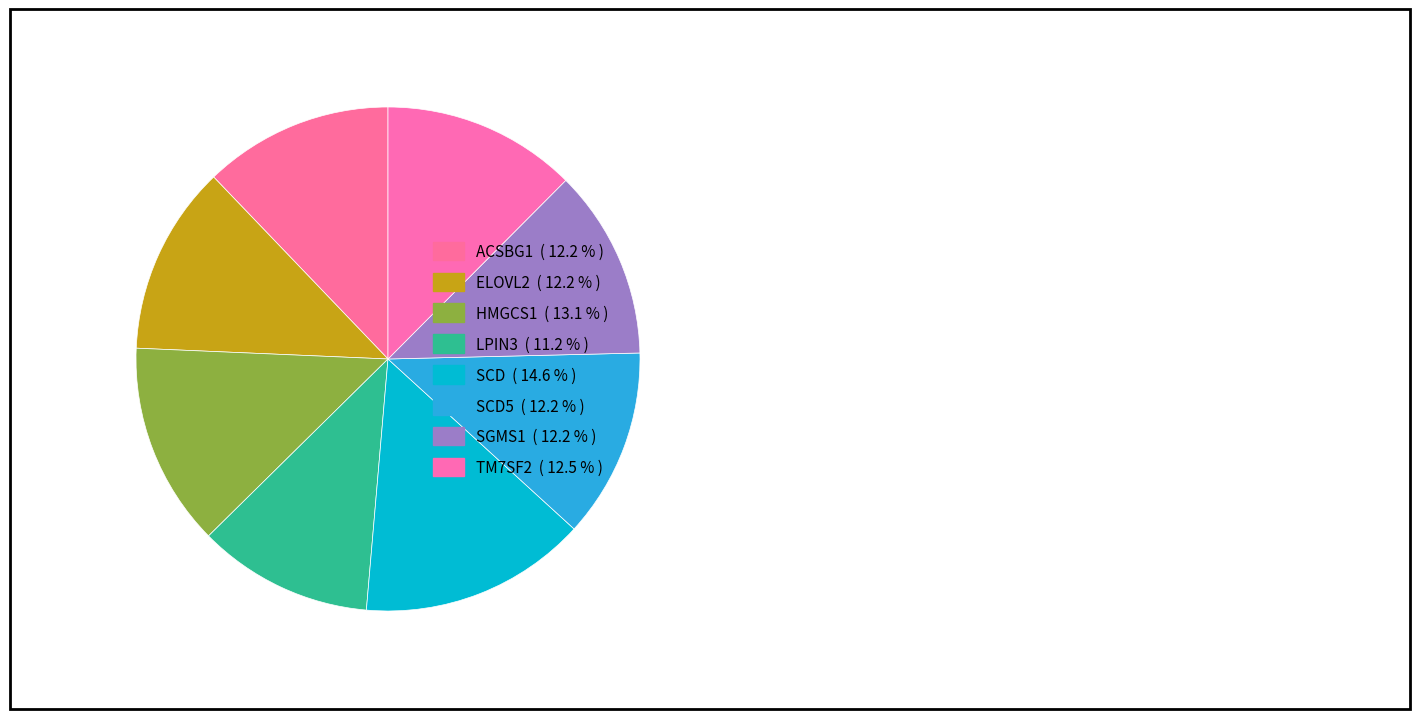

How many segments does this pie chart have?

8